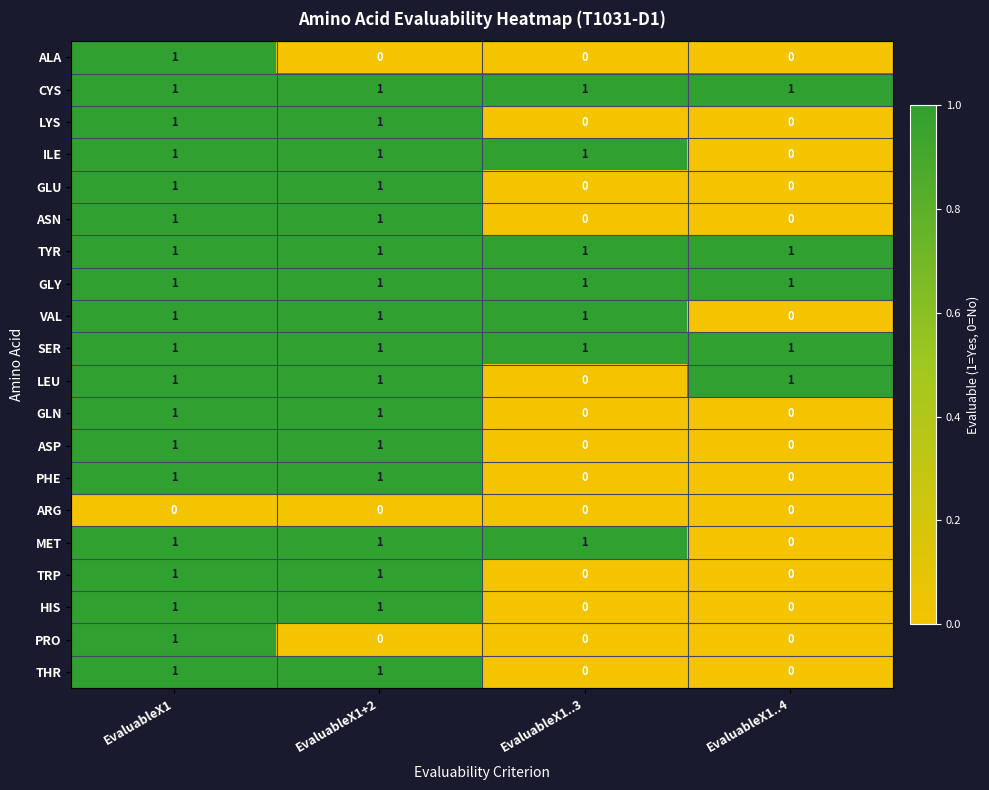

Count the HIS values in the range 0 to 1.

4